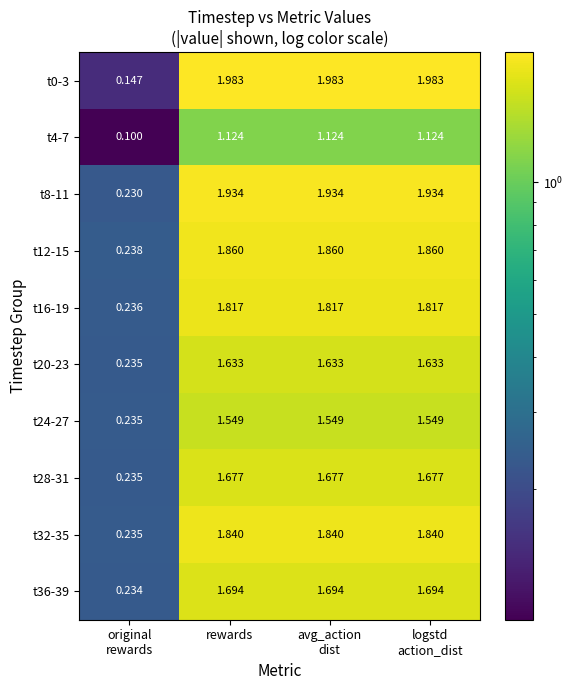

How many categories are shown in the chart?

4